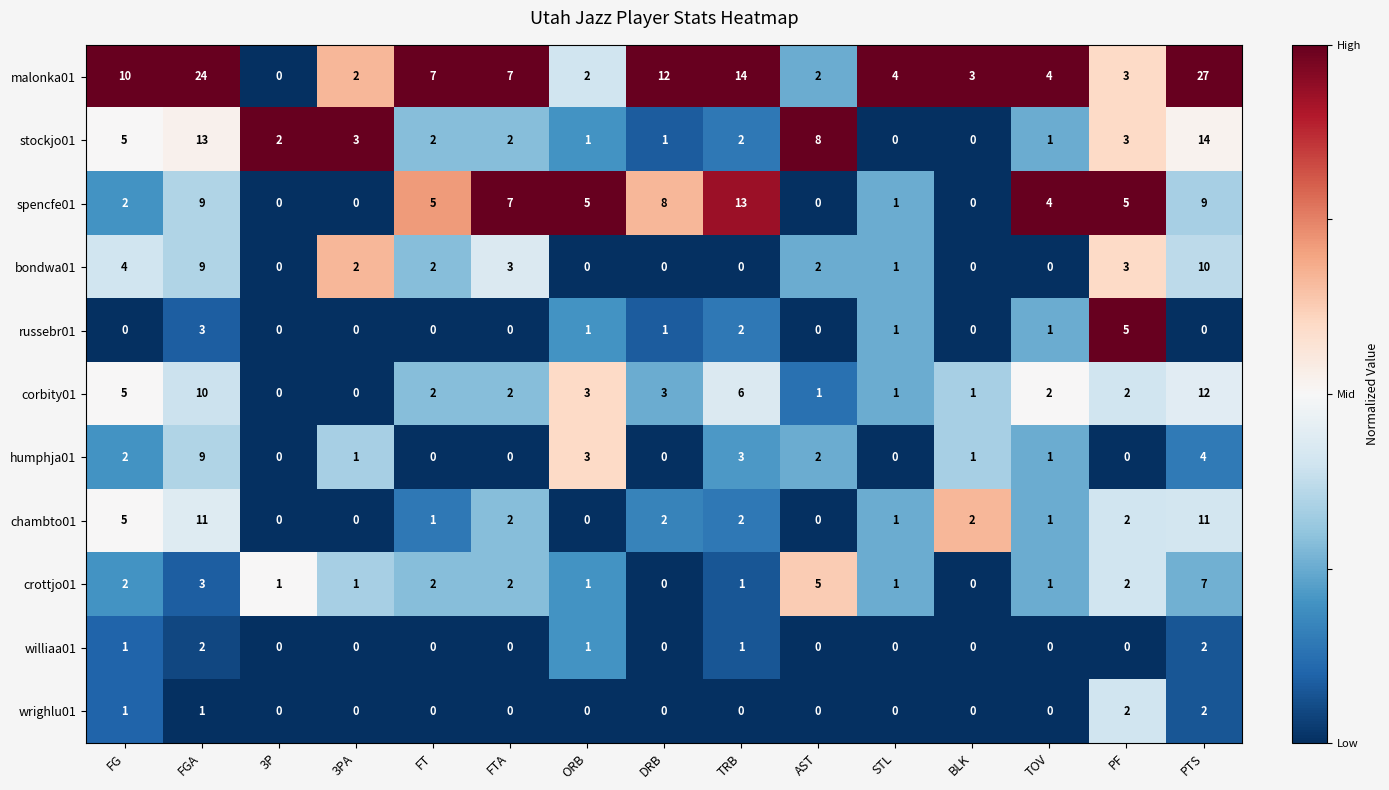

What is the sum of the russebr01 values at FTA and PF?

5